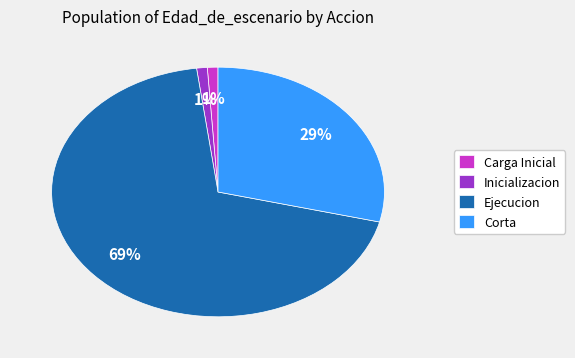

Between Carga Inicial and Corta, which is larger?

Corta